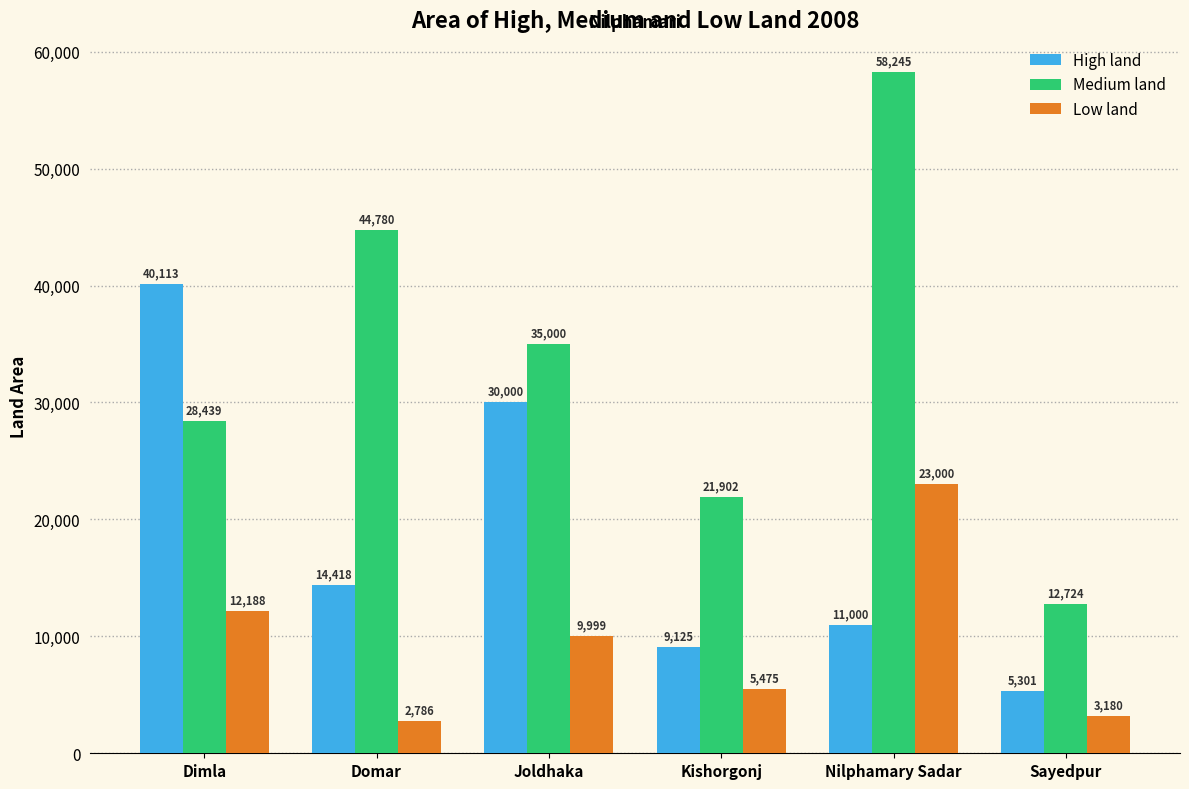

What is the sum of all High land values?

109957